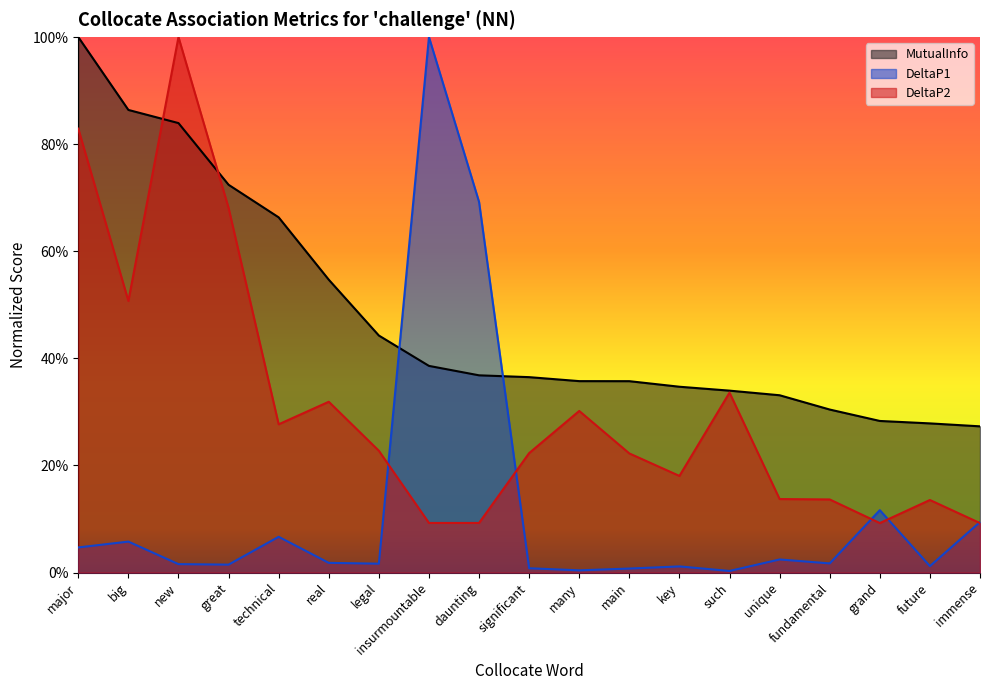

Is it true that DeltaP1 equals 0.2 at immense?

False